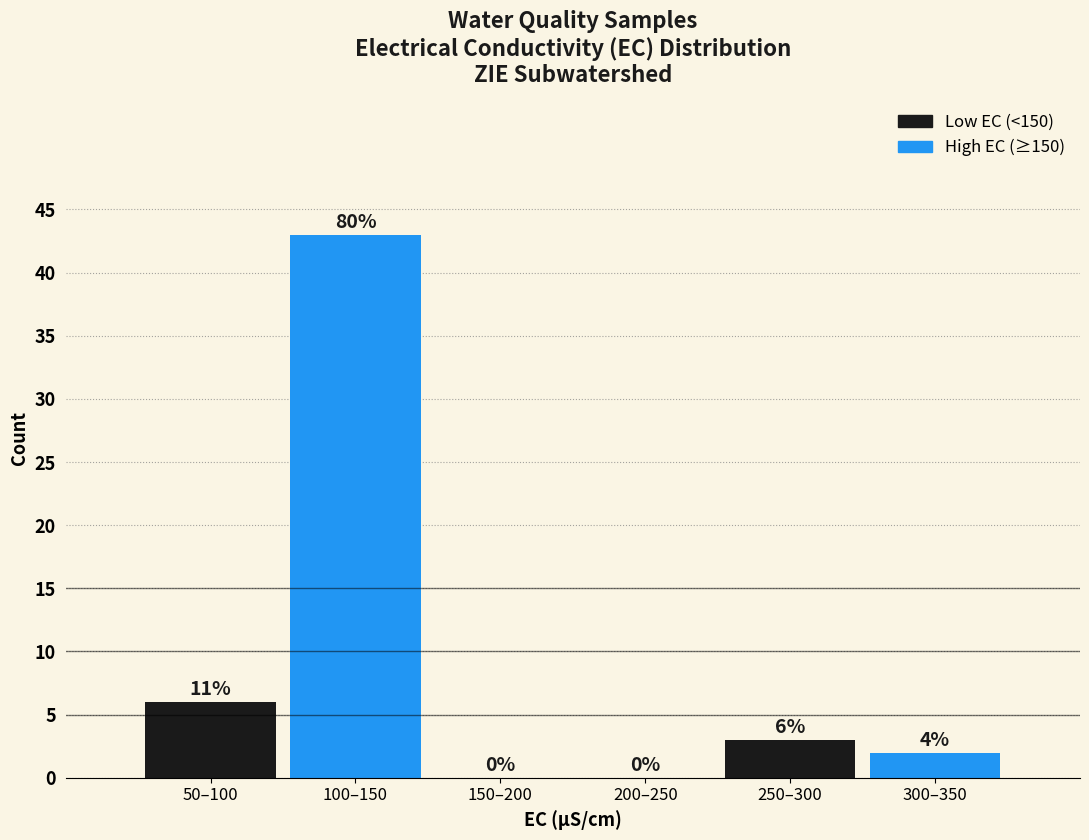

Reading left to right, extract all data points from this chart.

50–100=6	100–150=43	150–200=0	200–250=0	250–300=3	300–350=2